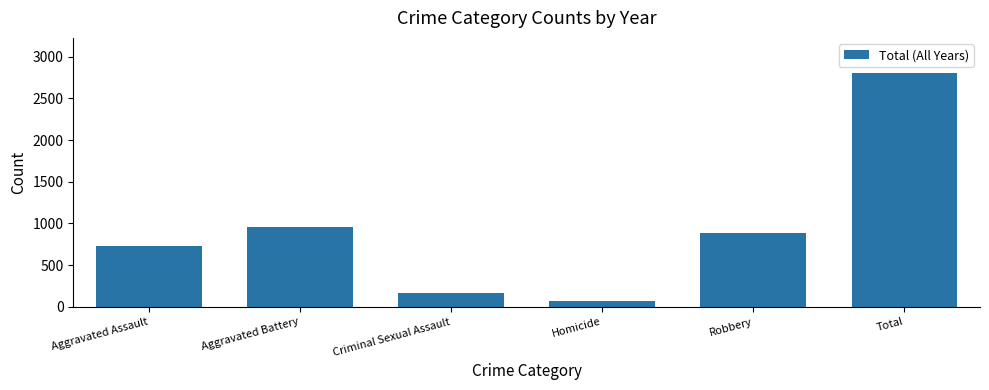

How many distinct data groups are displayed?

1